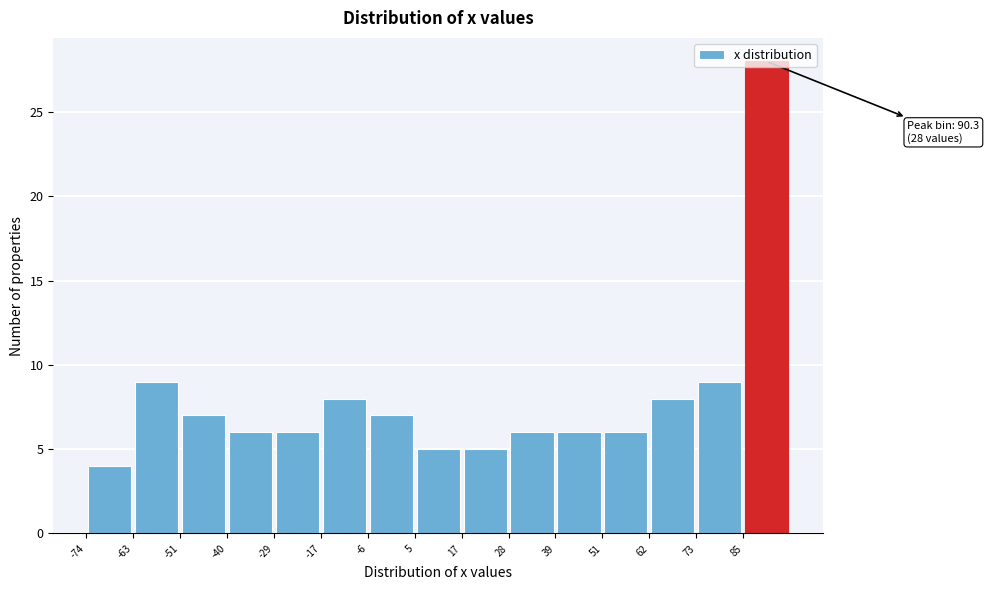

Over which range of the x-axis is the bar tallest?

84 to 96